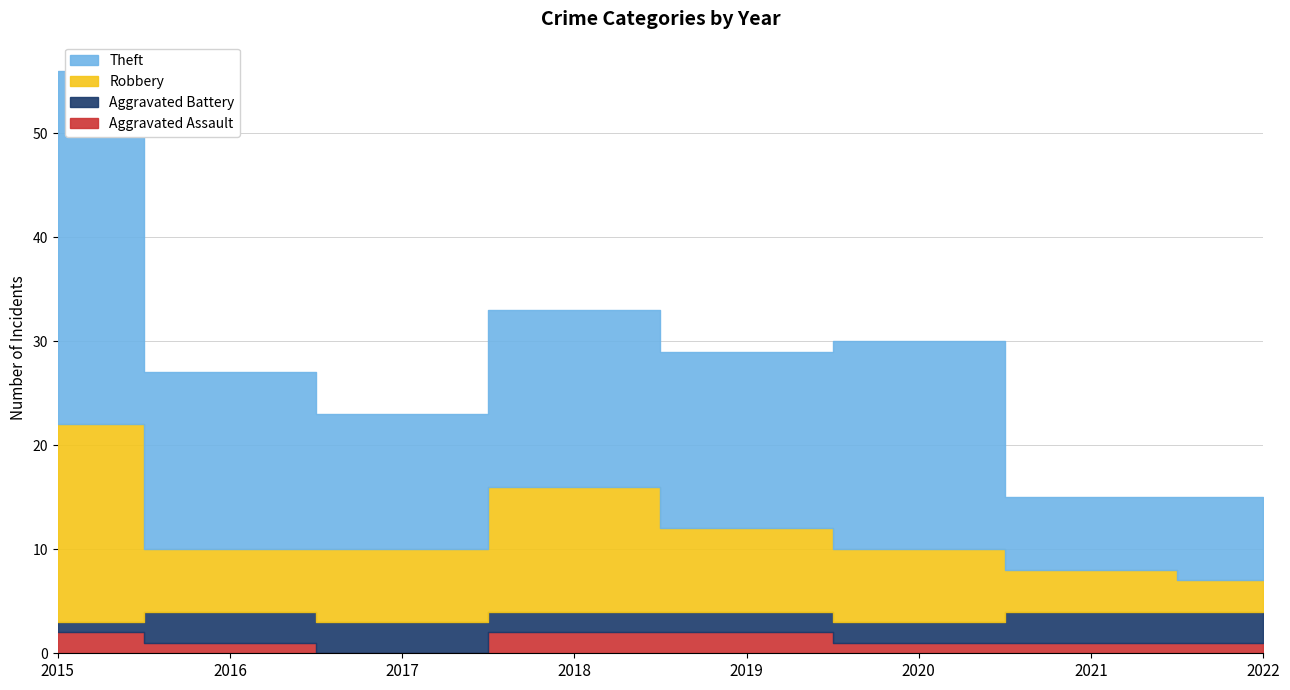

Where is the first local minimum for Robbery?

2016